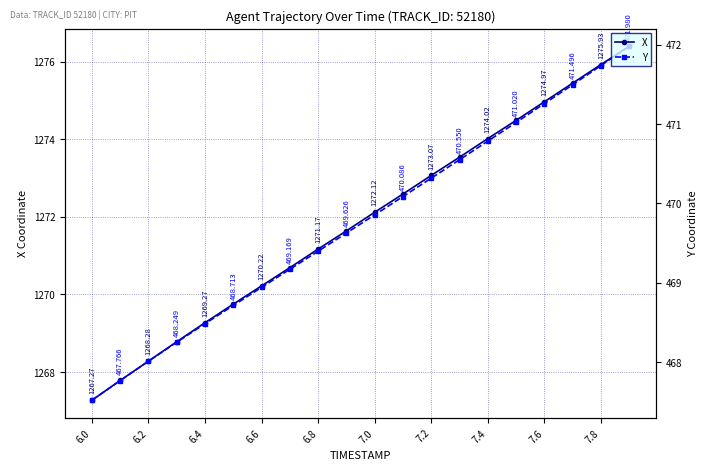

What is the difference between the highest and lowest values at 19?

804.4